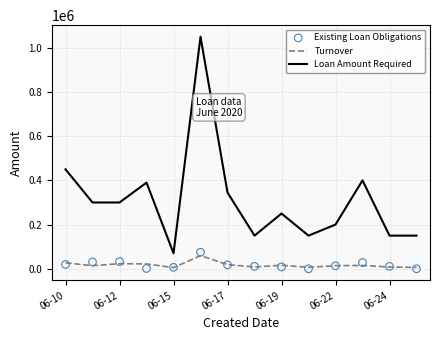

Which series reaches the maximum Y coordinate?

Loan Amount Required